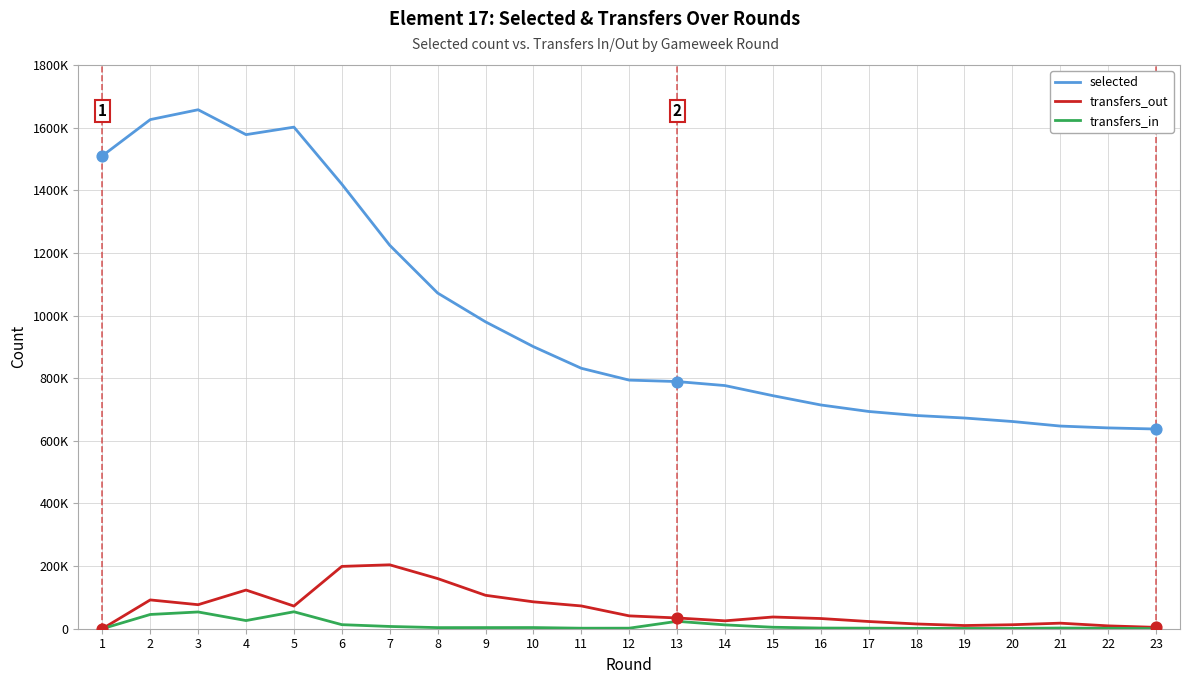

What is the total value across all series at 18?

697174